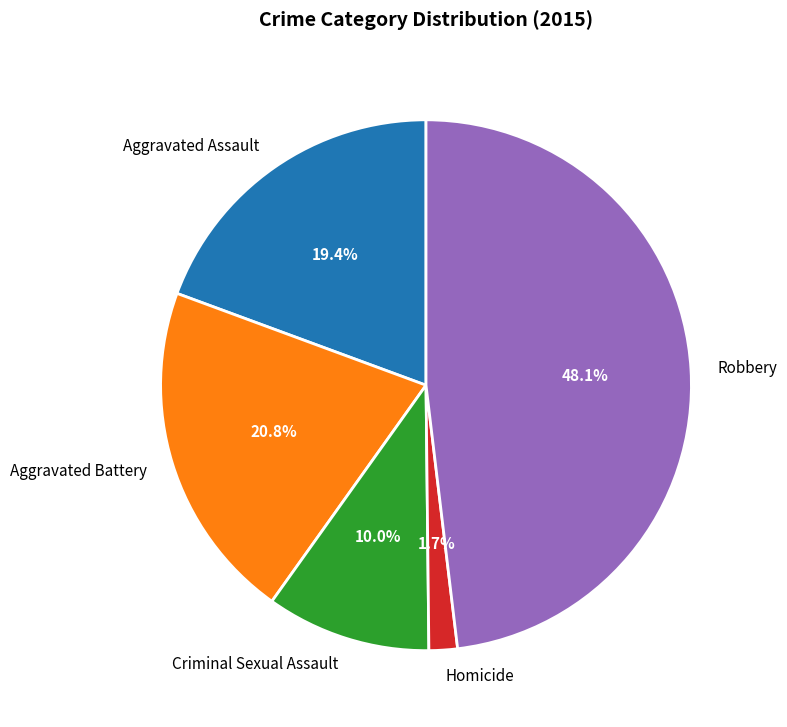

What percentage is the Homicide slice, to the nearest percent?

2%